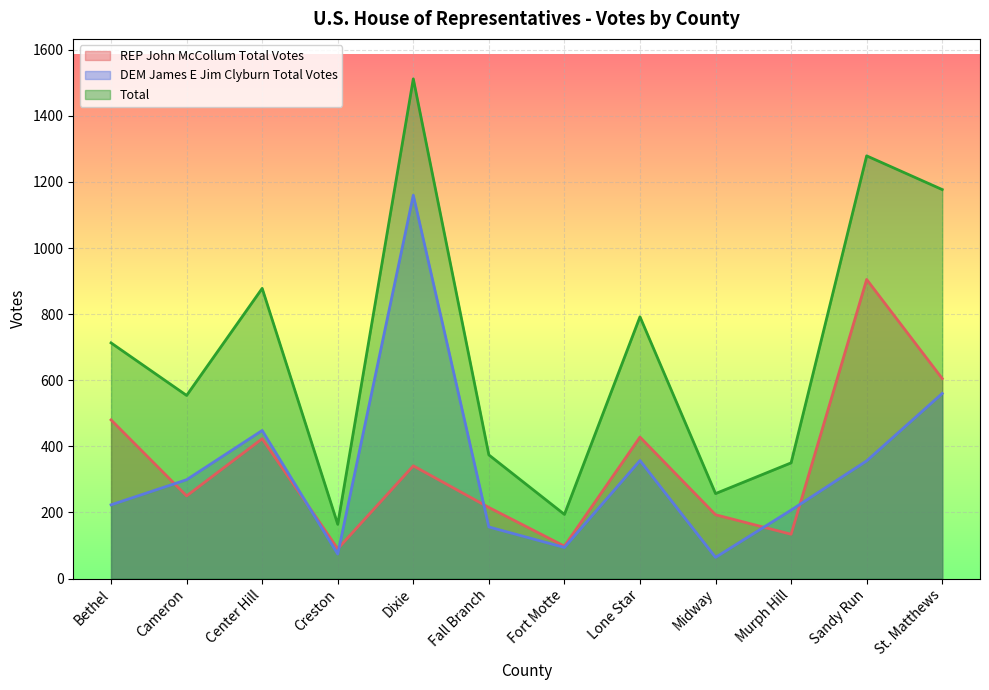

How many lines are shown in the chart?

3